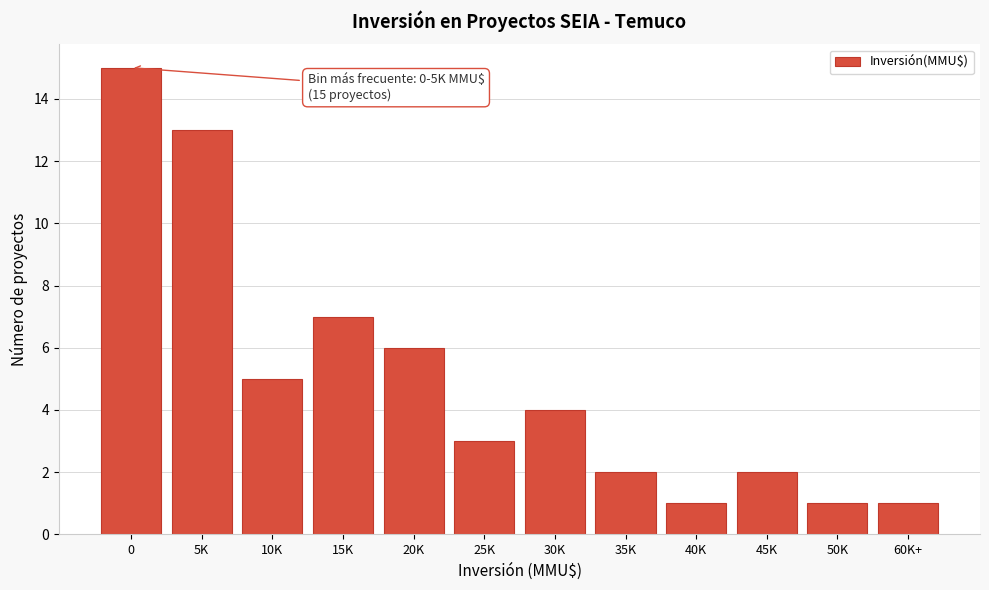

Reading right to left, what are all the values shown in this chart?

60K+=1	50K=1	45K=2	40K=1	35K=2	30K=4	25K=3	20K=6	15K=7	10K=5	5K=13	0=15